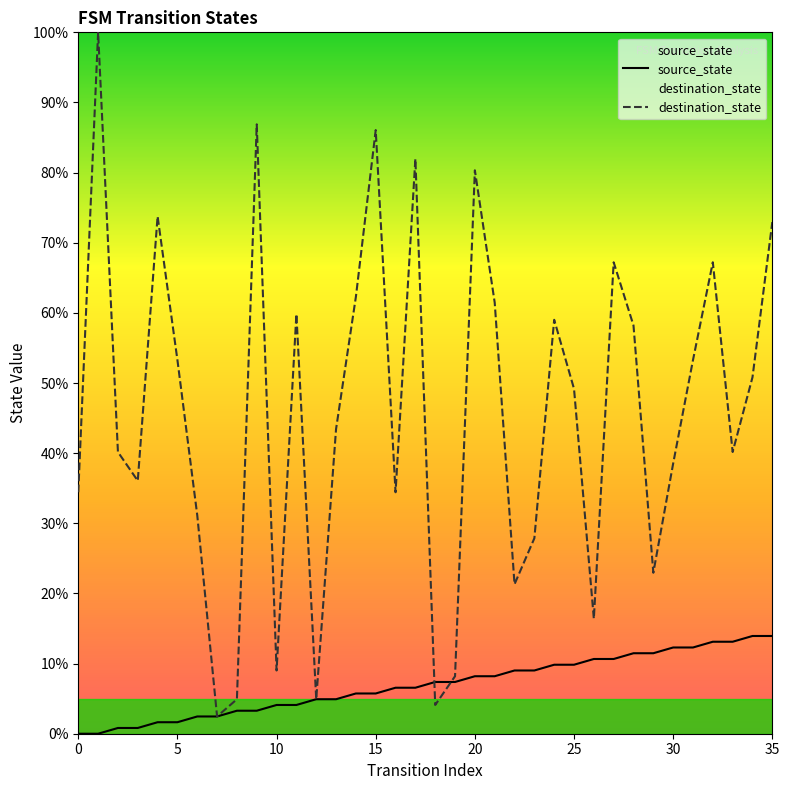

At which label does source_state first exceed 7?

18